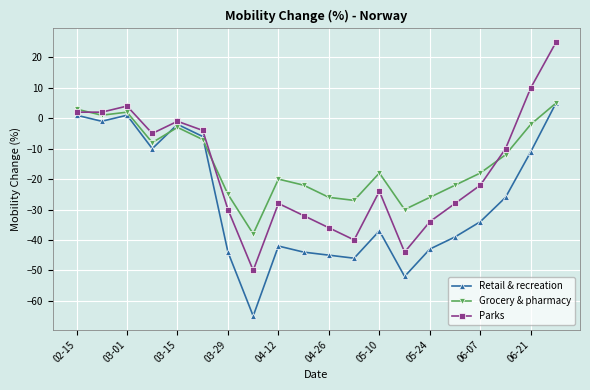

What is the minimum value shown in the chart?

-65